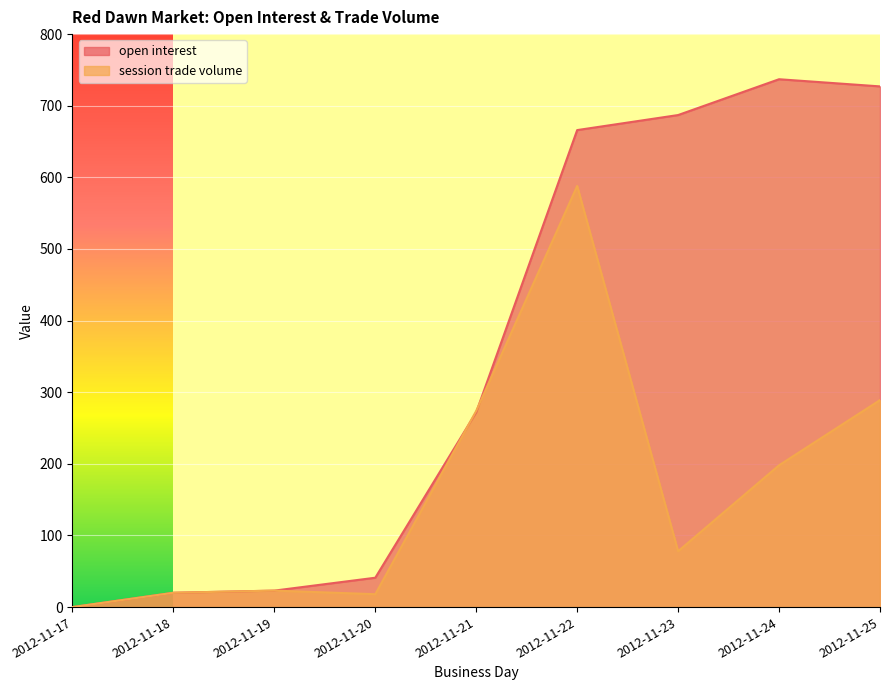

The open interest series shows 41 at 2012-11-20. True or false?

True